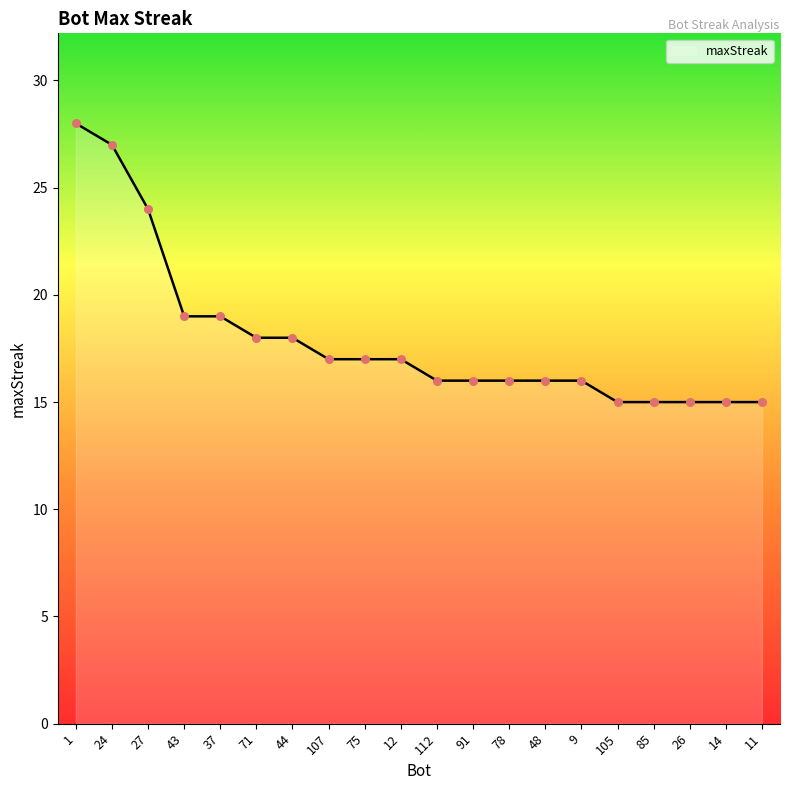

What is the change in value from 43 to 78?

-3